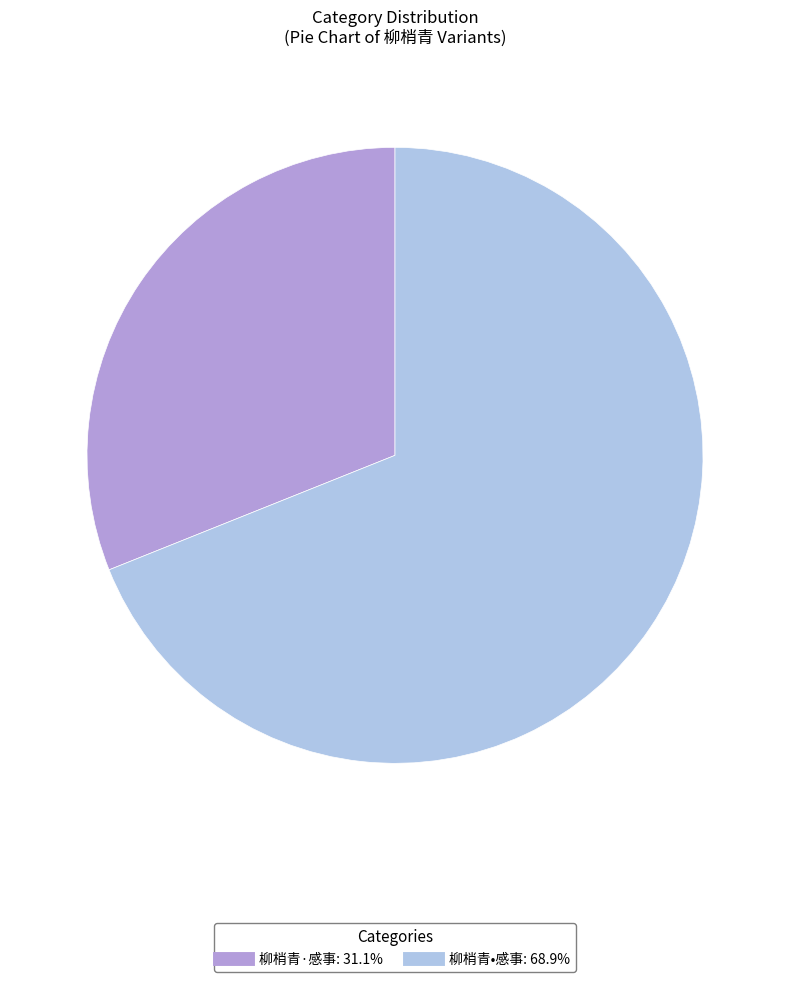

Is there a majority slice in this chart?

Yes